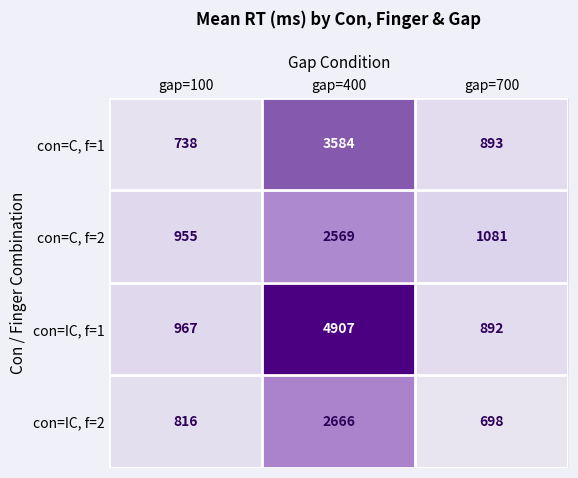

Which series has the largest total across all categories?

con=IC, f=1